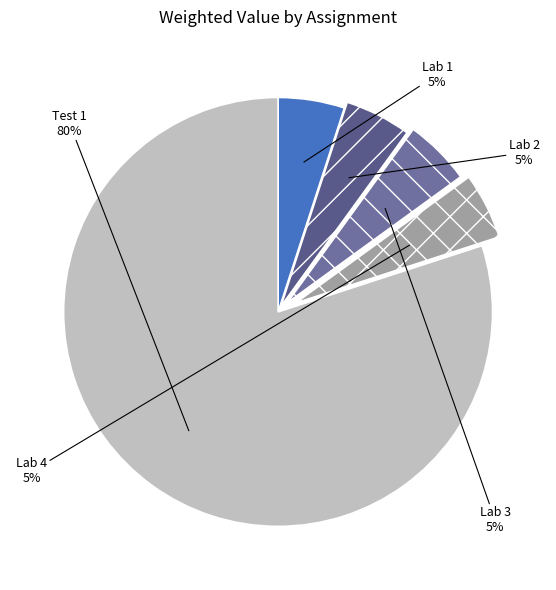

Which category has the biggest portion of the pie?

Test 1